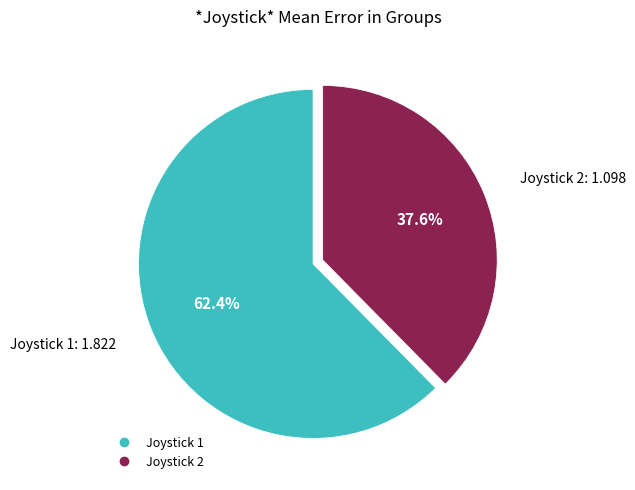

The Joystick 2 slice represents 48% of the pie. True or false?

False